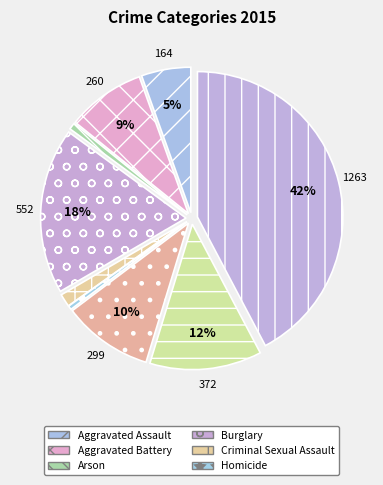

How many slices are in this pie chart?

9